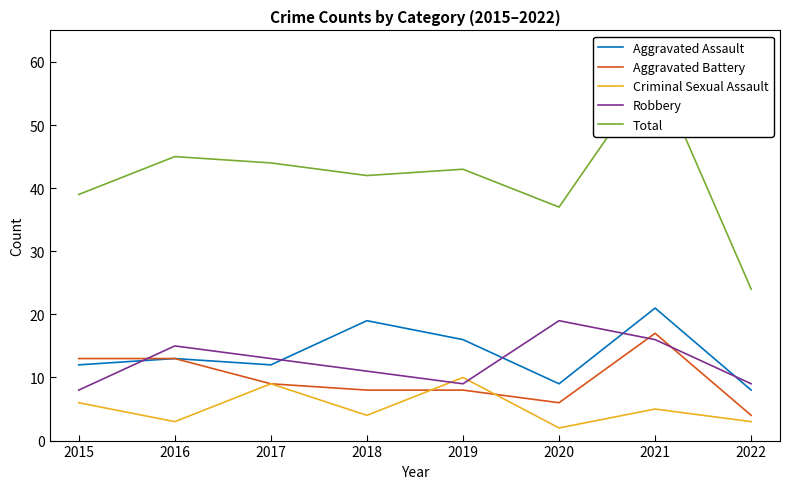

At how many categories does at least one series exceed 46?

1